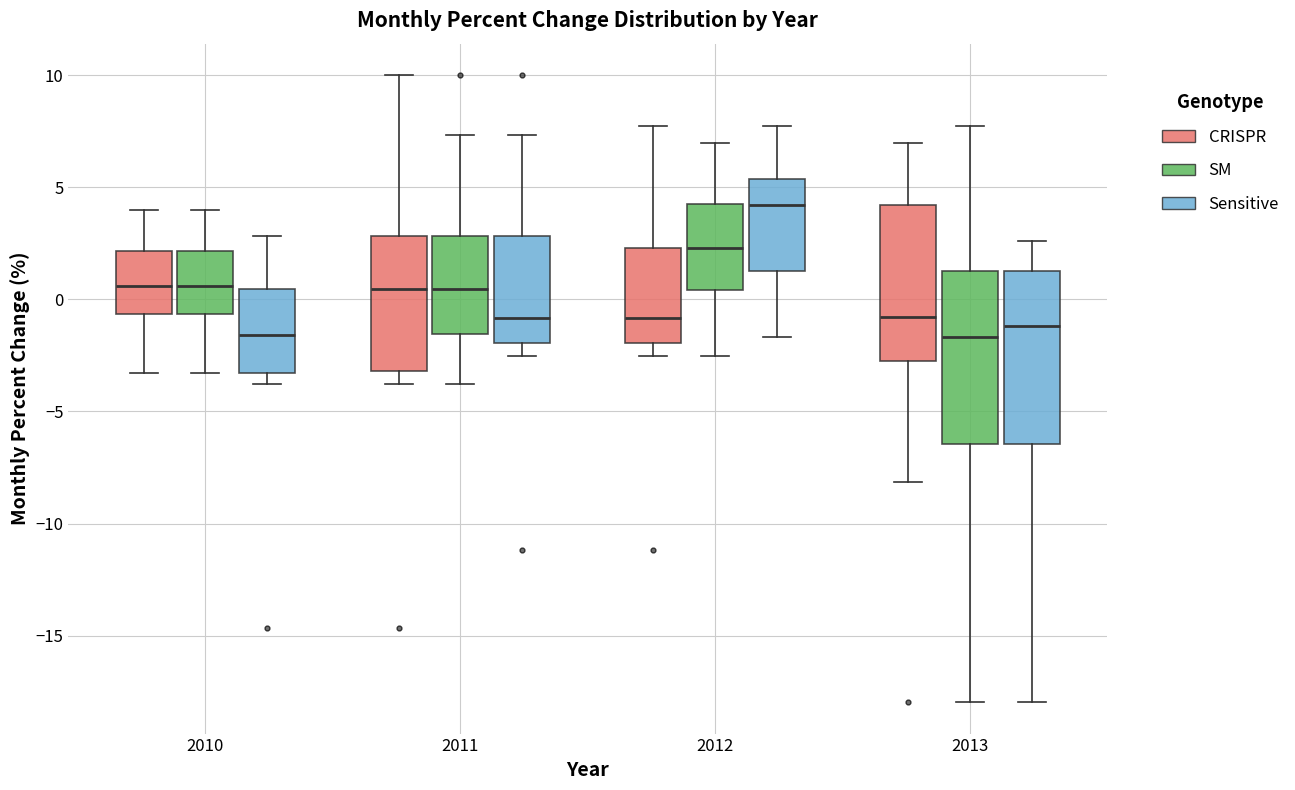

Where does the lower whisker of the box for 2013 (SM) end on the y-axis? The values are not printed on the chart, so give them approximately, as read against the axis.

-18.0